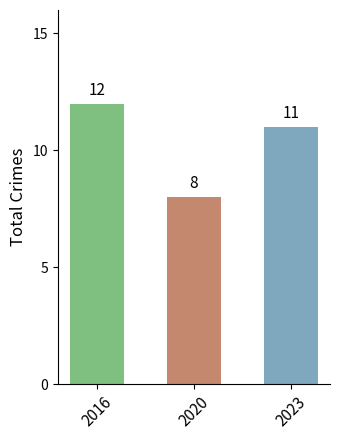

Reading left to right, extract all data points from this chart.

12	8	11